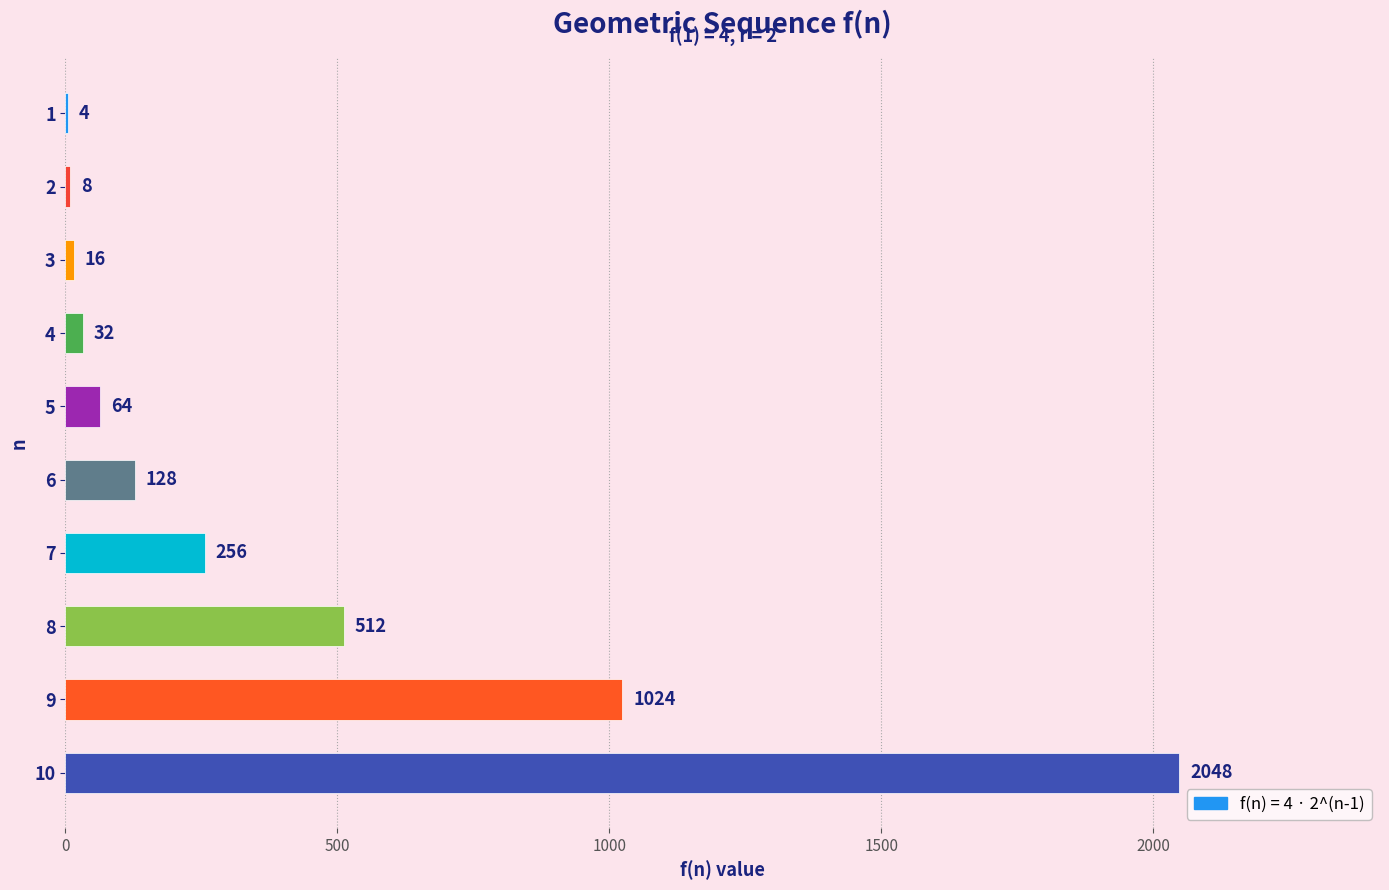

What is the sum of the values at 8 and 4?

544